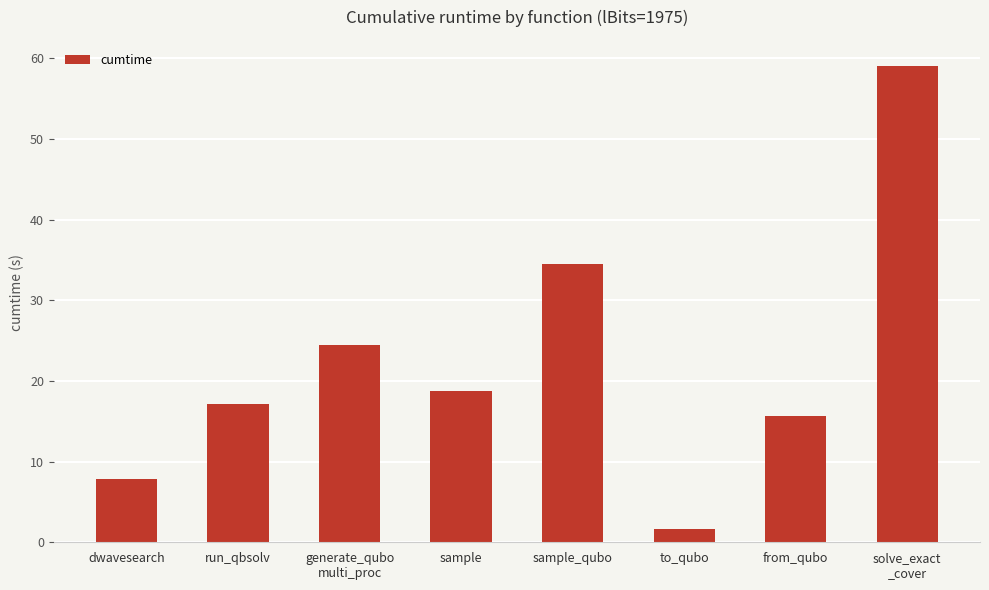

What is the sum of all values?

179.0